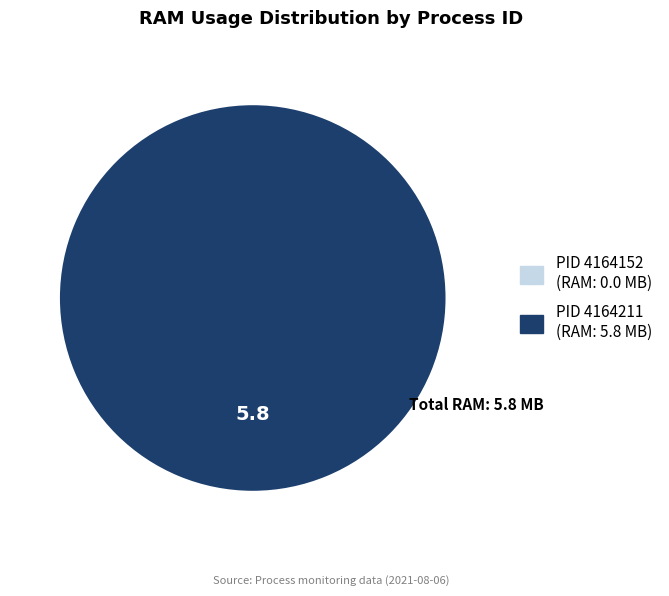

To the nearest percent, what portion does 4164211 represent?

100%